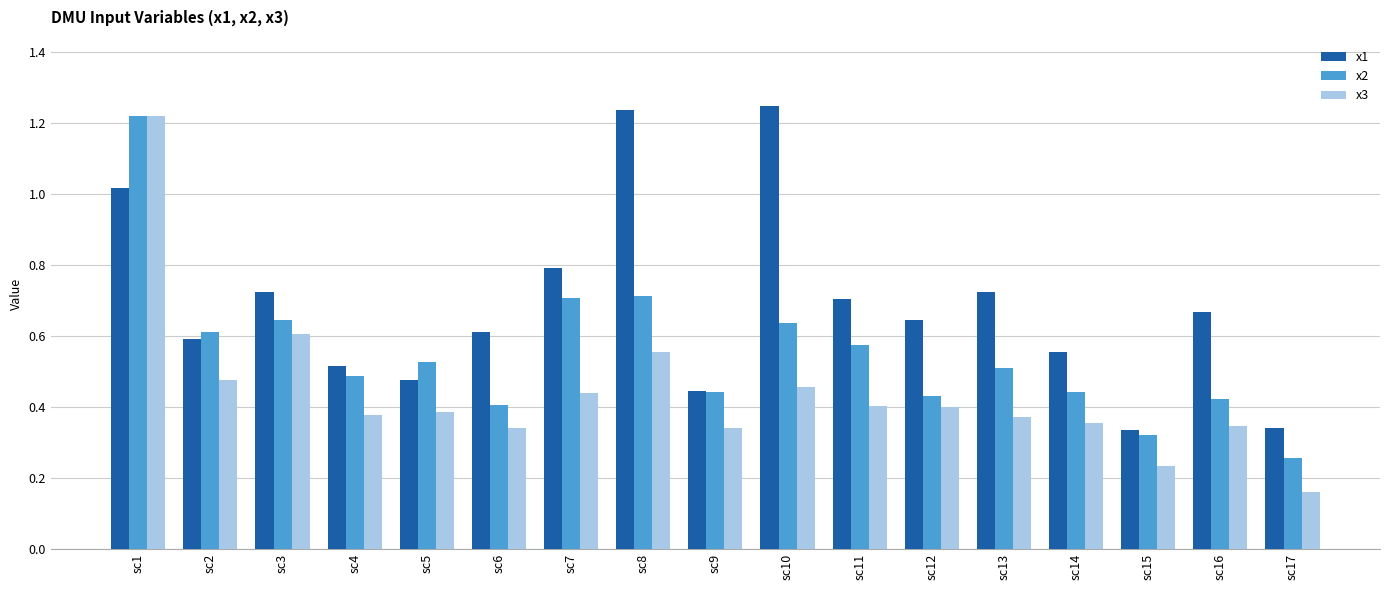

Which category has the lowest value across all series?

sc17